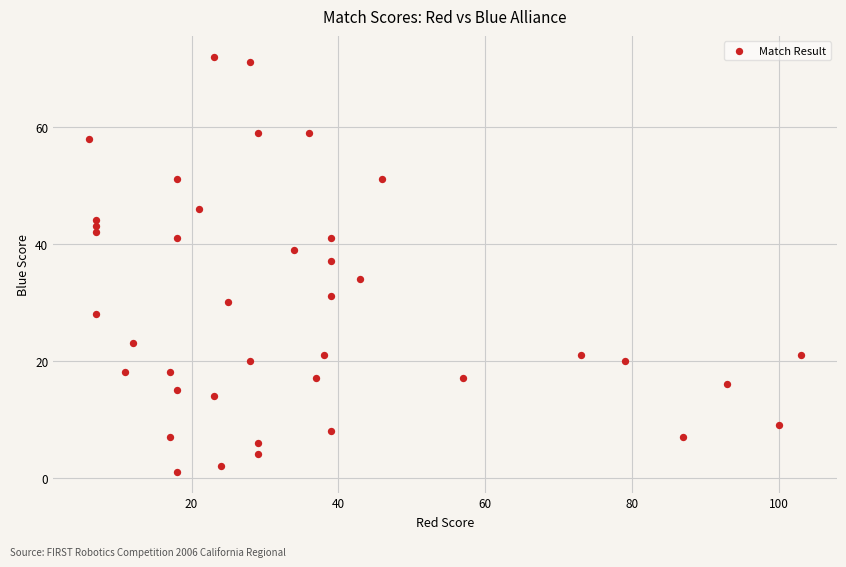

What is the range of X values (max minus min)?

97